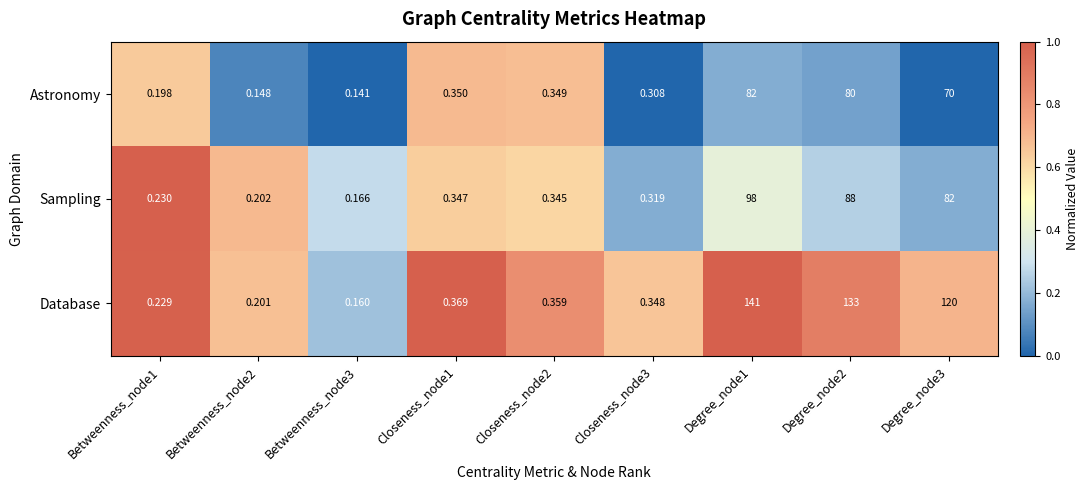

At Closeness_node3, list the series in order from smallest to largest.

Astronomy, Sampling, Database